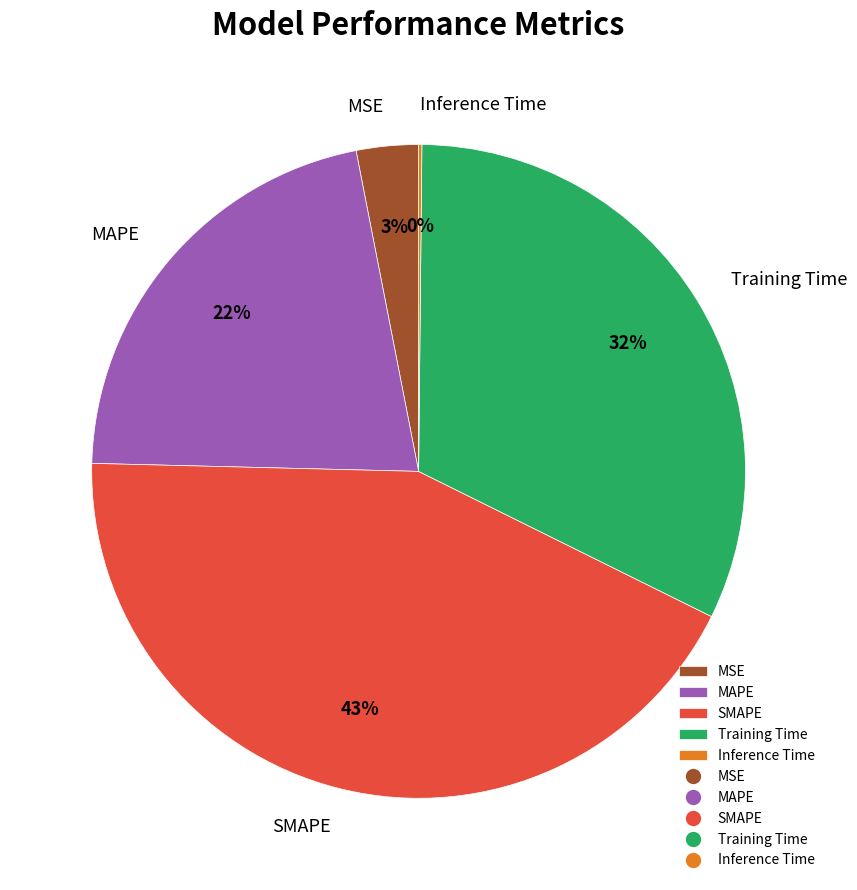

To the nearest percent, what is the difference between the largest and smallest slice percentages?

43%